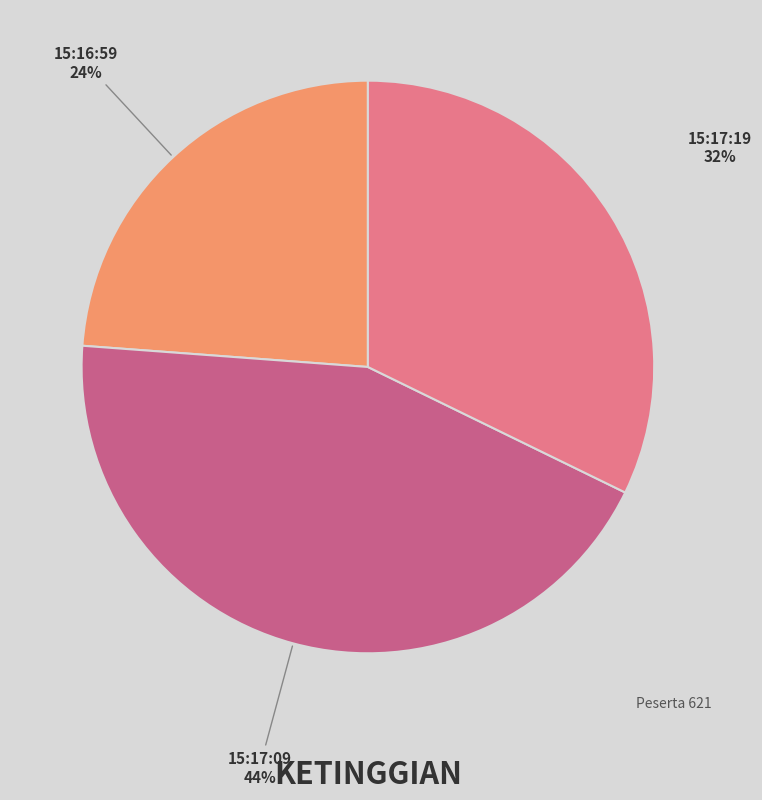

To the nearest percent, what is the average slice percentage?

33%